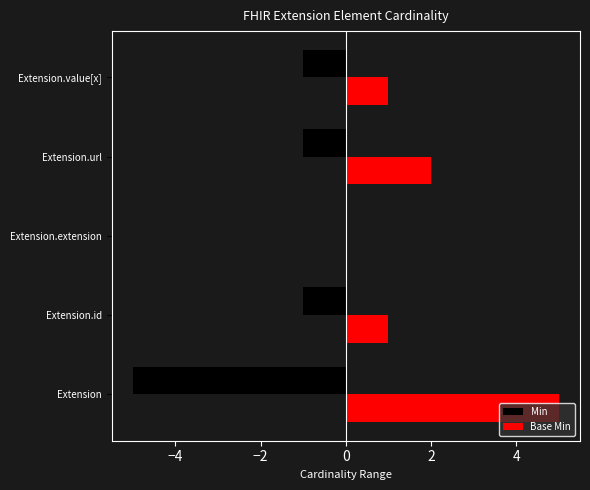

Is it true that Base Min equals 0 at Extension.extension?

True